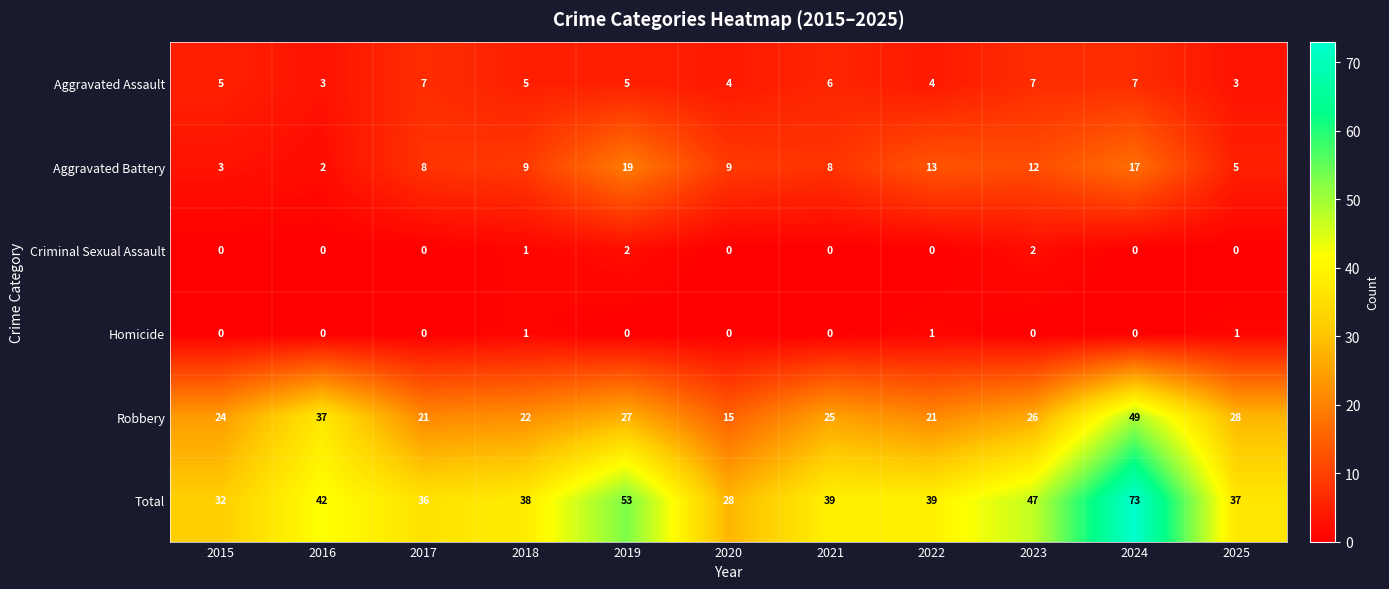

Rank the series at 2025 from lowest to highest value.

Criminal Sexual Assault, Homicide, Aggravated Assault, Aggravated Battery, Robbery, Total